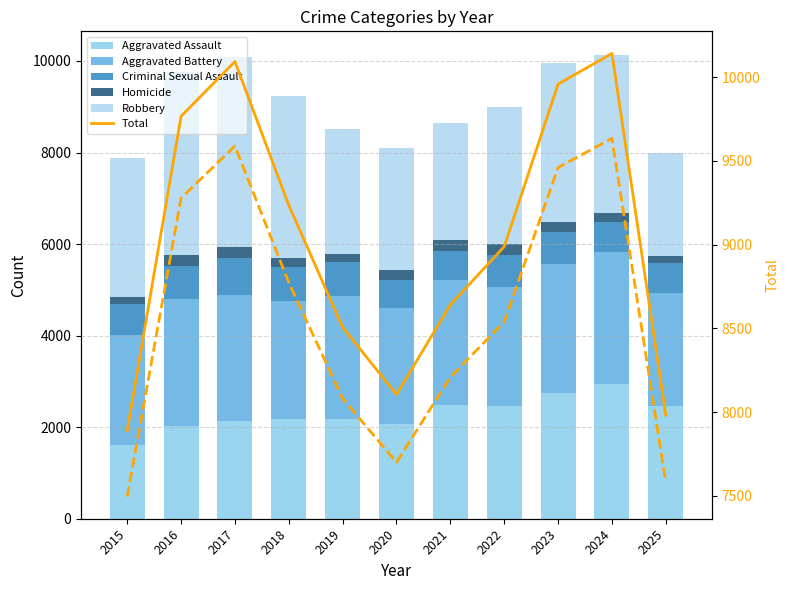

Which series has the widest spread of values?

Total